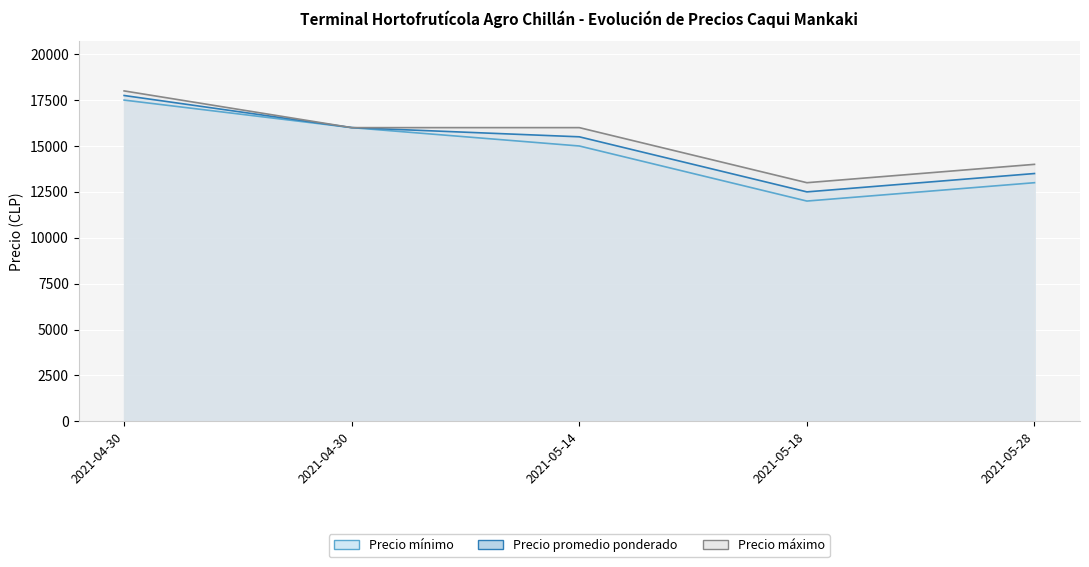

Is it true that Precio máximo equals 13000 at 2021-05-18?

True